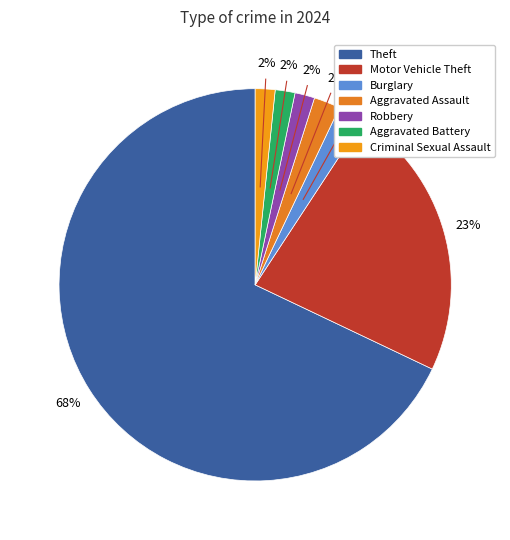

Which category accounts for the majority?

Theft